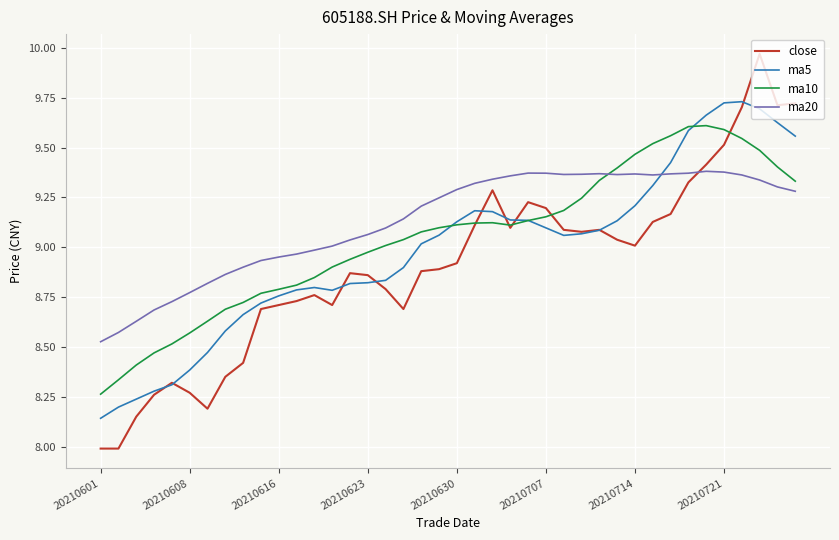

True or false: ma5 and ma20 intersect in this chart.

True